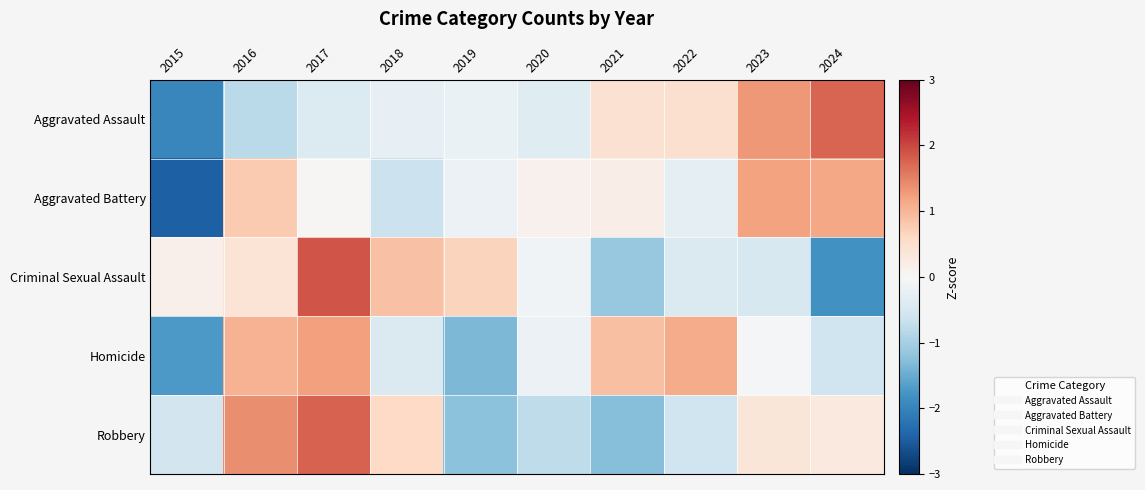

At which category is the sum across all series the highest?

2017